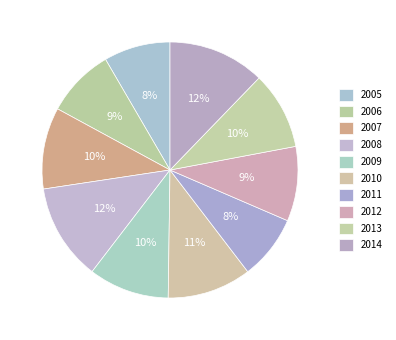

To the nearest percent, what is the difference between the 2005 and 2012 slice percentages?

1%